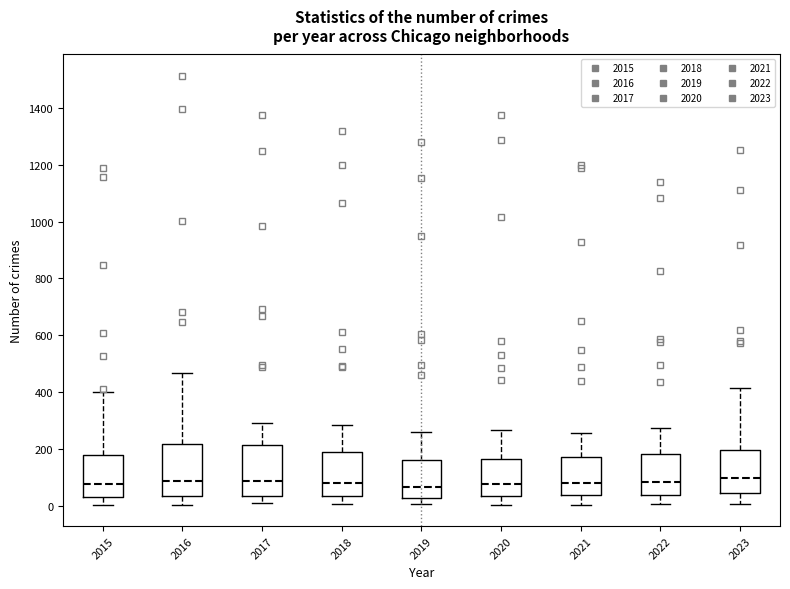

Where does the median line of the box at x = 2023 sit on the y-axis? The values are not printed on the chart, so give them approximately, as read against the axis.

100